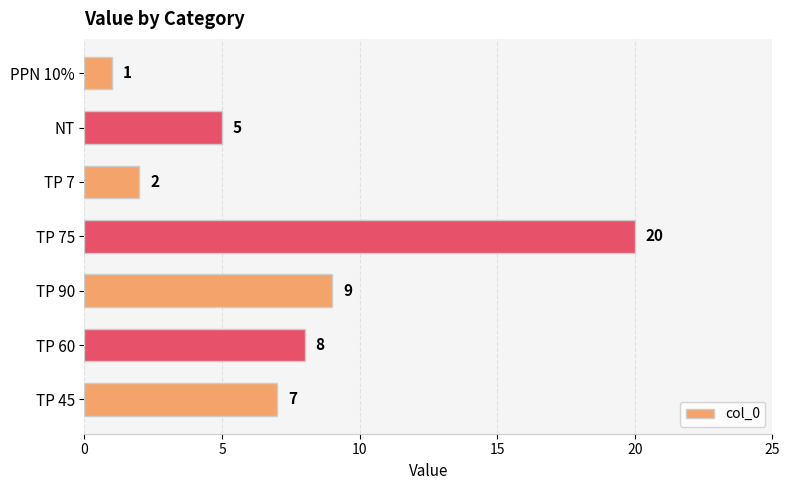

The chart shows a value of 13 at TP 90. True or false?

False